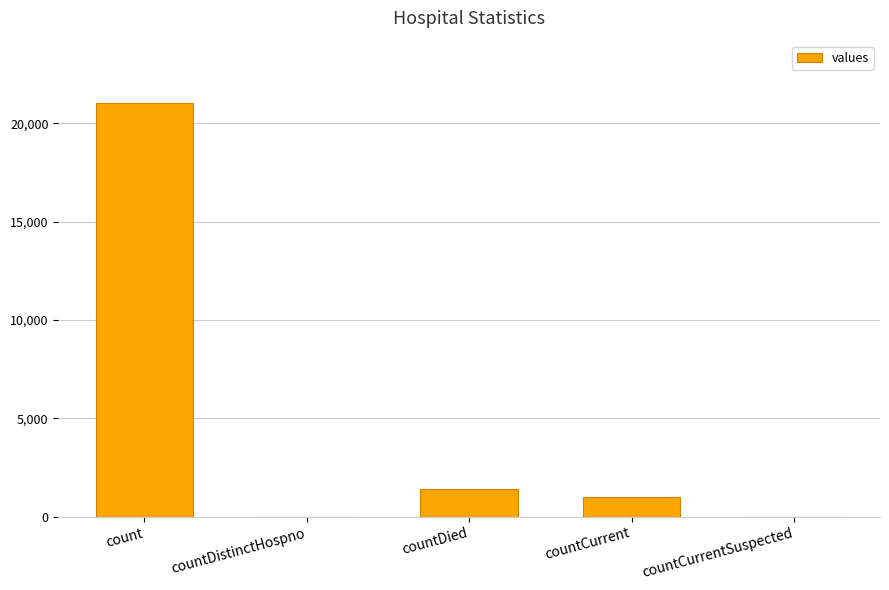

Does the chart contain stacked bars?

No